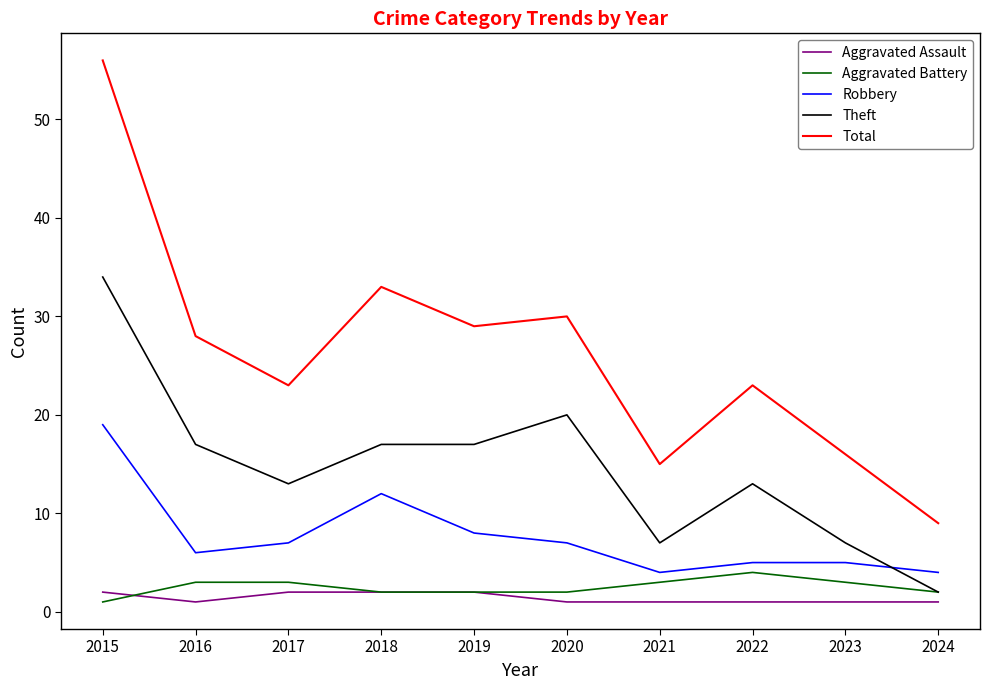

Which category has the highest value across all series?

2015